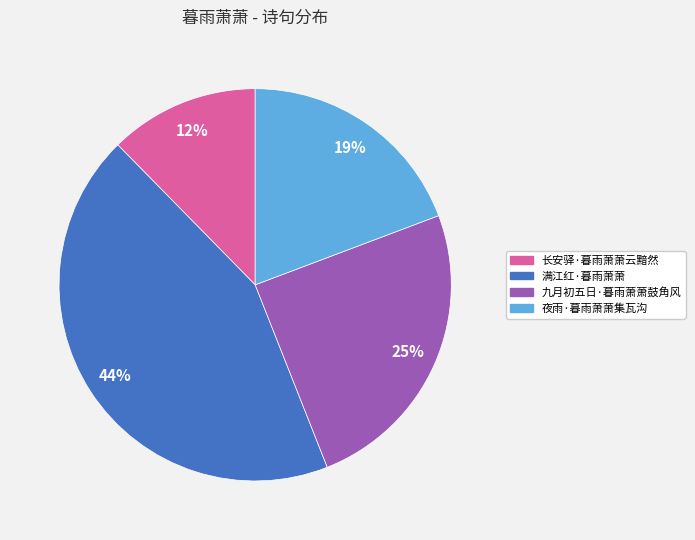

How many slices are in this pie chart?

4